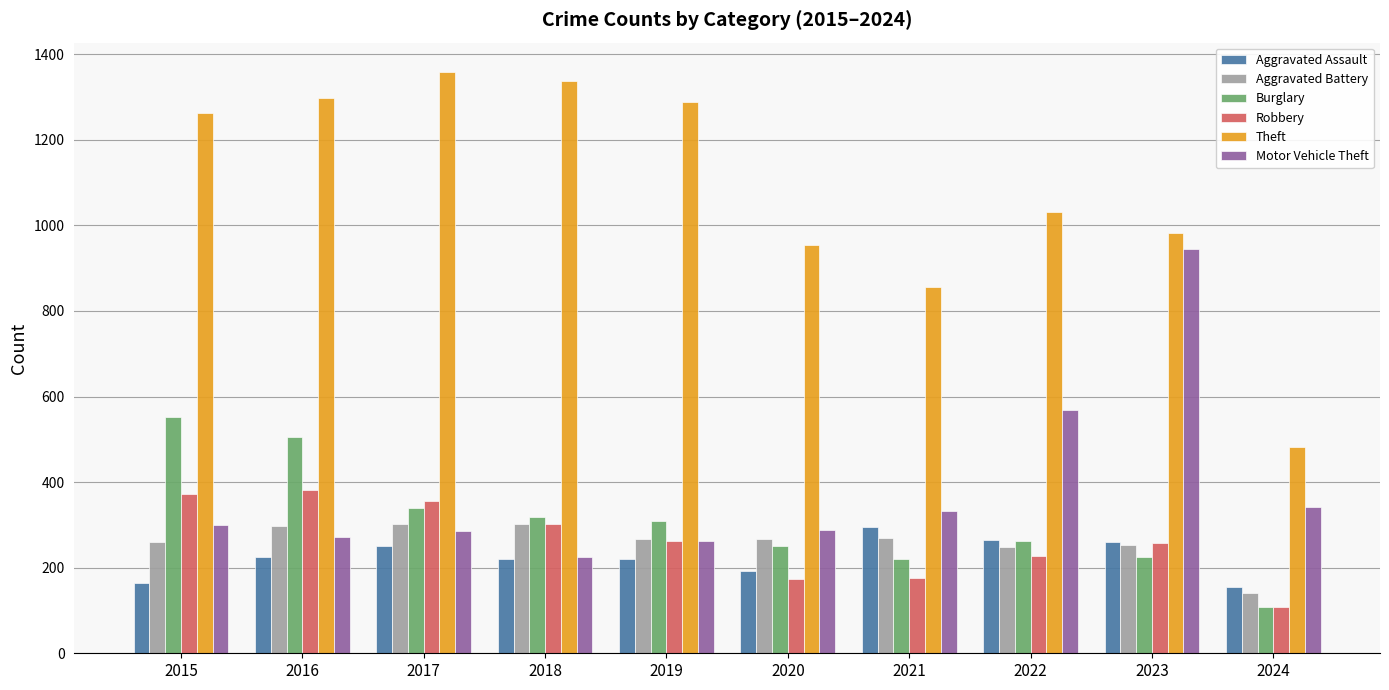

What is the maximum value for Aggravated Battery?

303